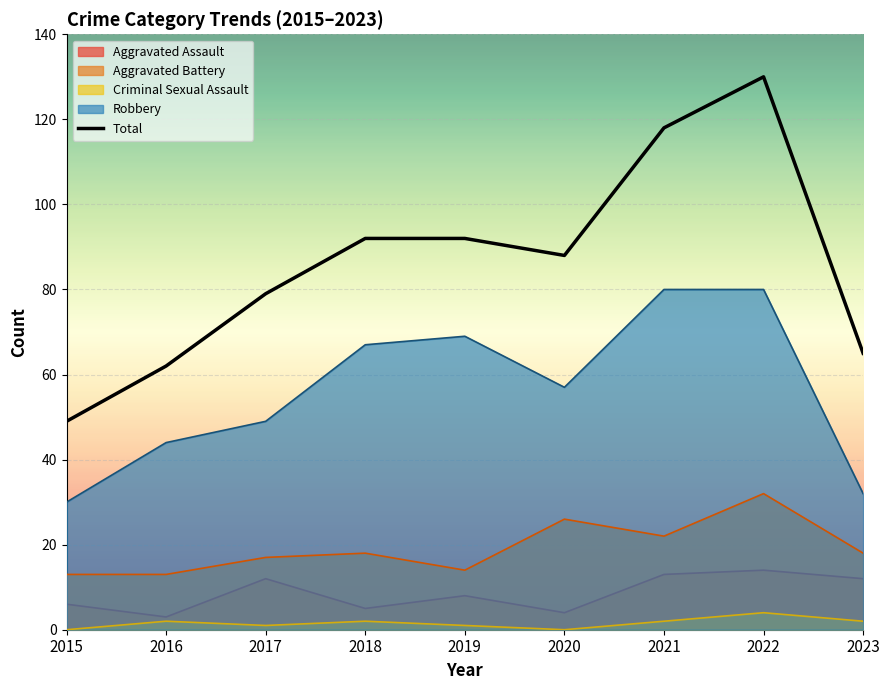

Read the Aggravated Assault value at 2018, to the nearest 5.

5